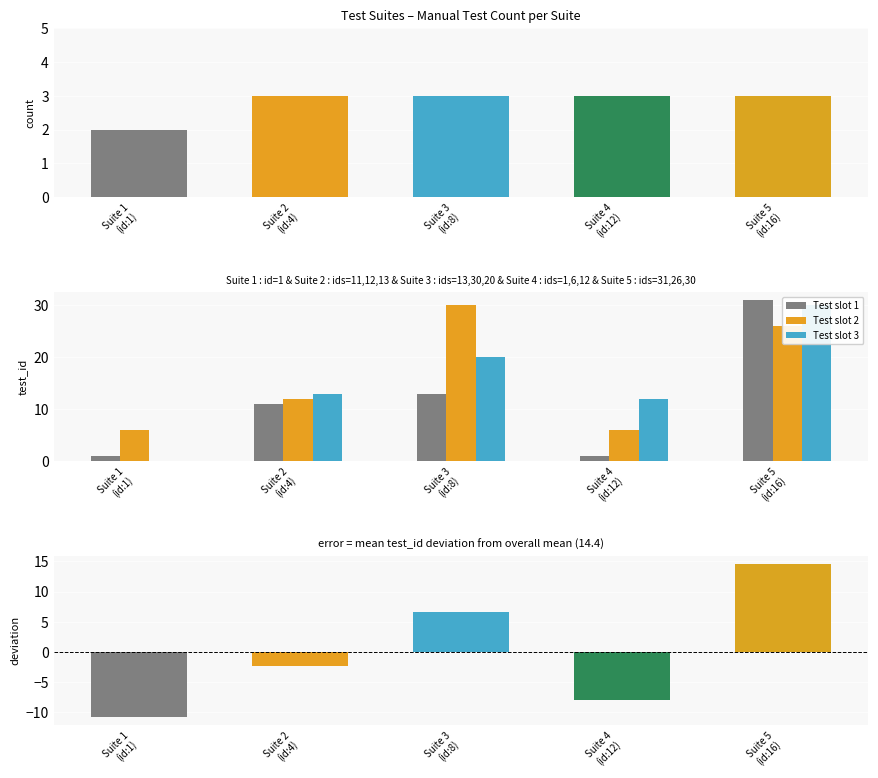

True or false: Test slot 2 has a value of 30 at Suite 3
(id:8).

True